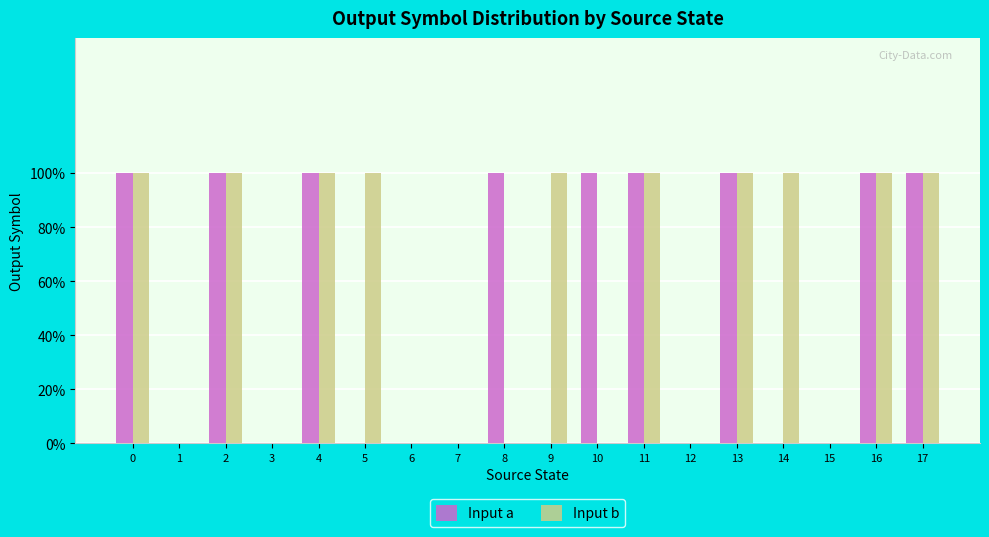

Does the chart contain stacked bars?

No